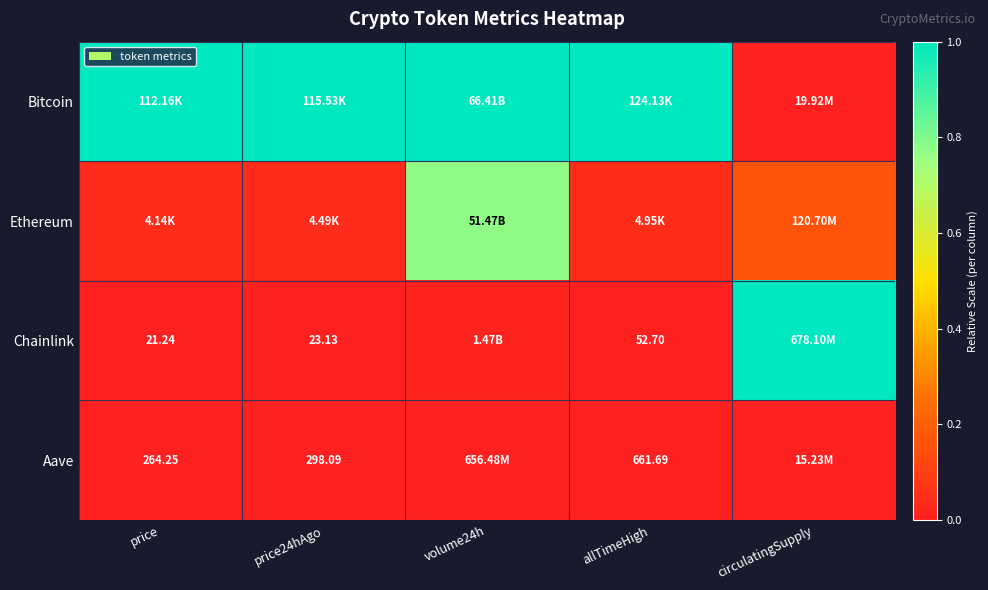

How many series are shown in this chart?

4